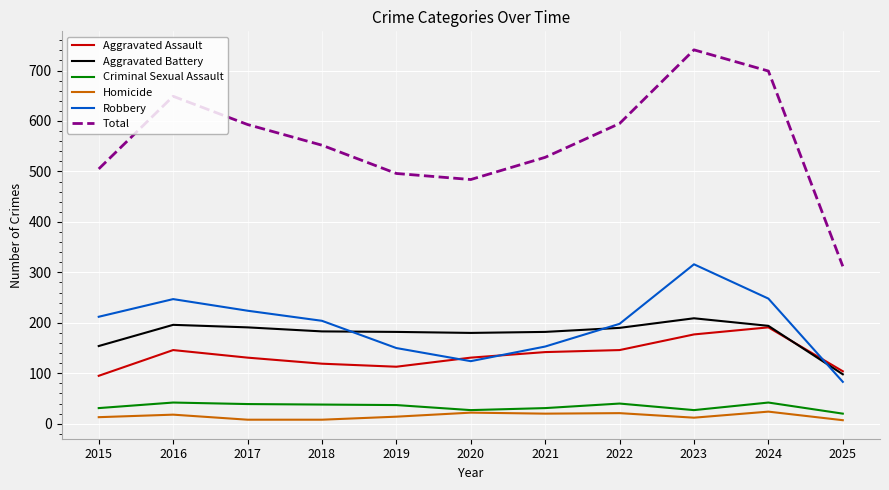

At which category is the sum across all series the highest?

2023